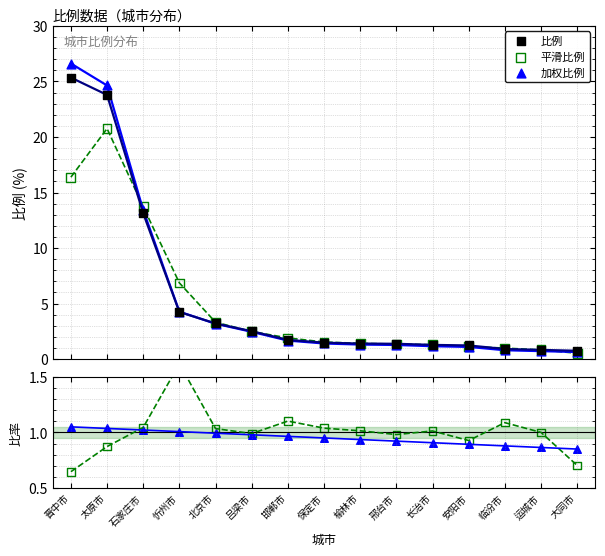

Which series has the largest total across all categories?

加权比例